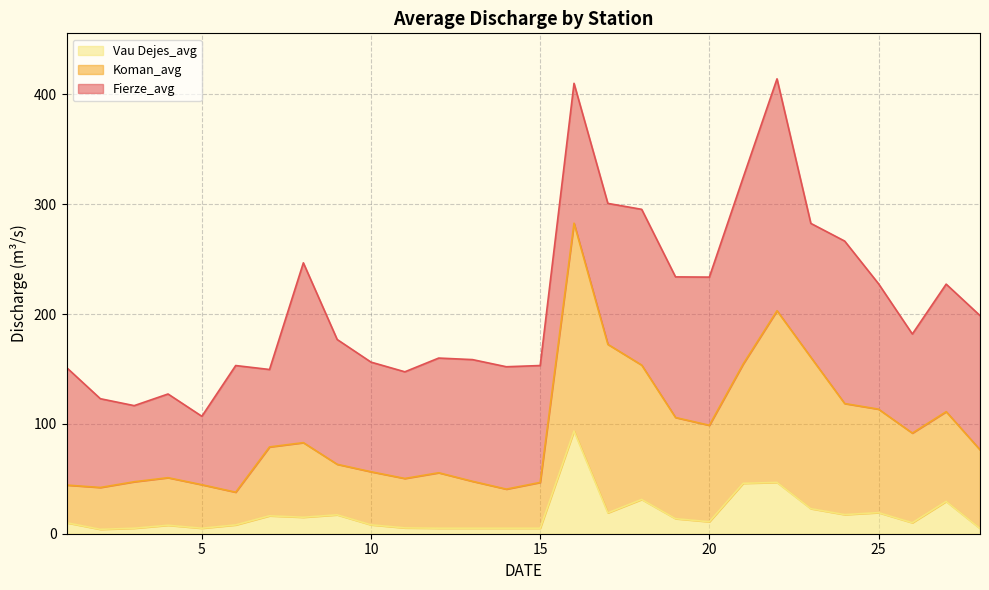

What are all the series names shown in the legend?

Vau Dejes_avg, Koman_avg, Fierze_avg